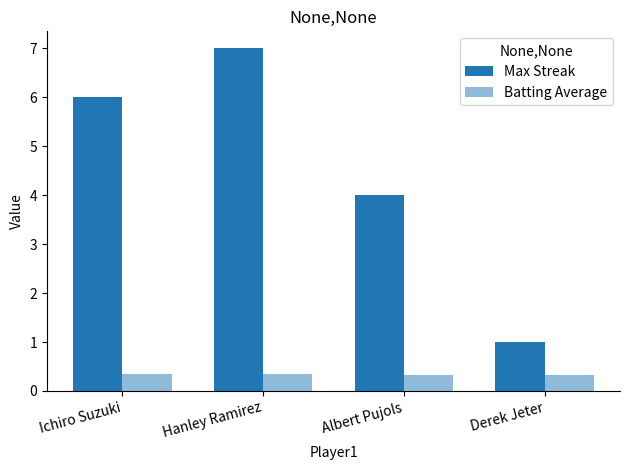

What is the maximum value for Max Streak?

7.0